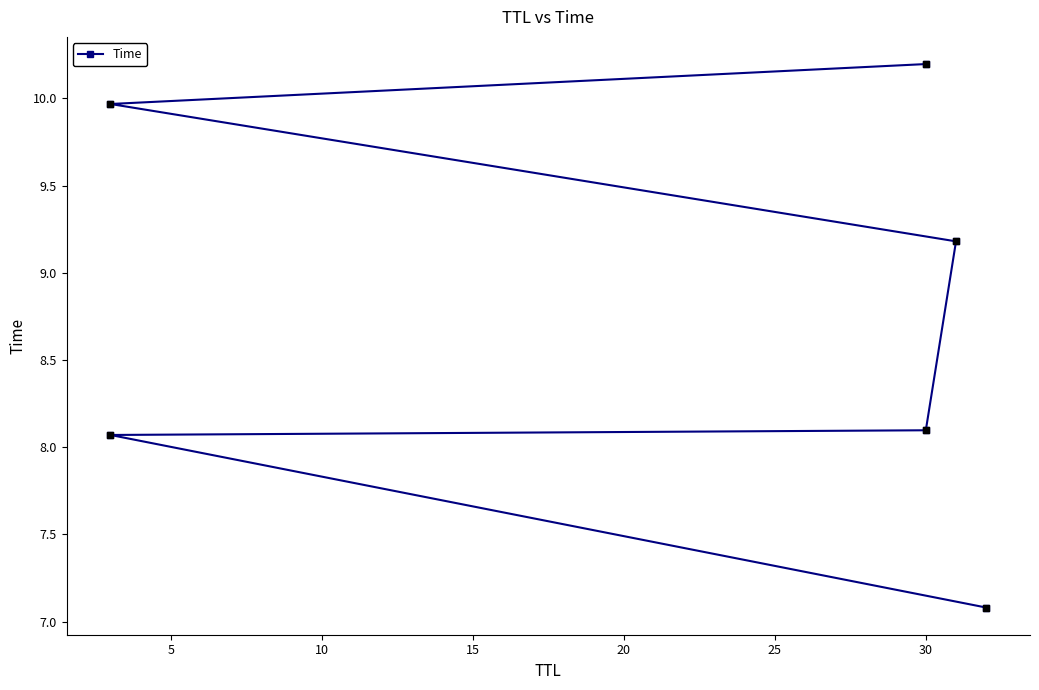

Which has a higher value, 10 or 0?

10